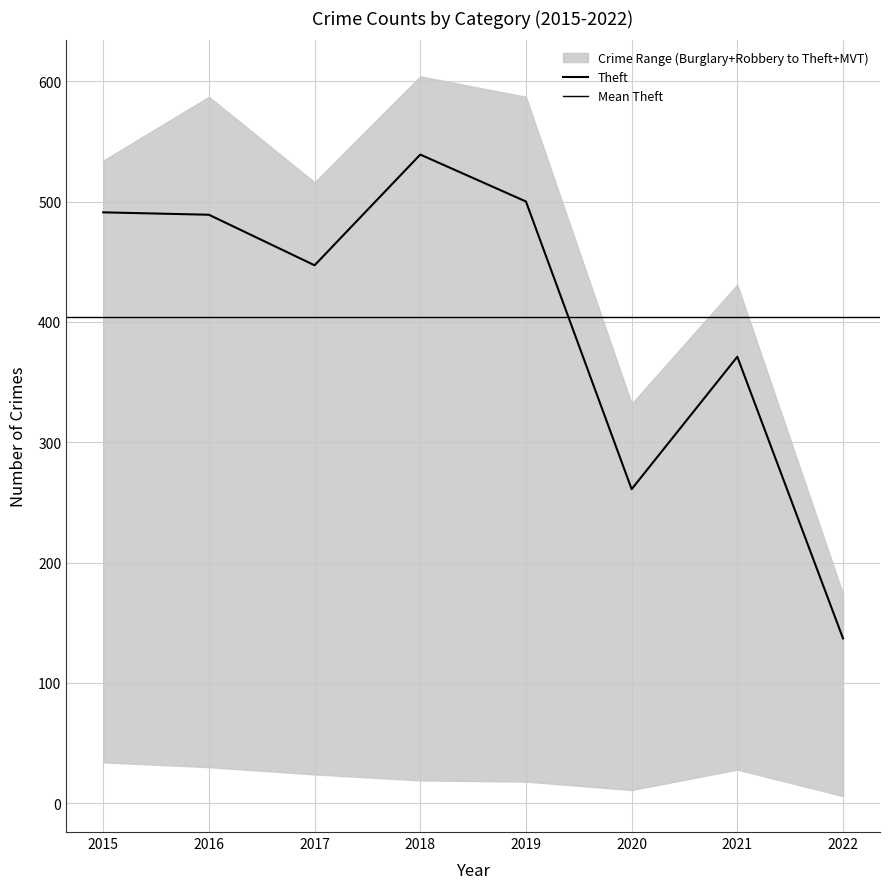

Reading left to right, extract all data points from this chart.

Aggravated Assault: 2015=8	2016=13	2017=10	2018=7	2019=7	2020=11	2021=12	2022=4
Aggravated Battery: 2015=3	2016=5	2017=5	2018=4	2019=8	2020=6	2021=17	2022=5
Burglary: 2015=19	2016=22	2017=18	2018=16	2019=12	2020=5	2021=23	2022=4
Motor Vehicle Theft: 2015=43	2016=98	2017=69	2018=65	2019=87	2020=71	2021=60	2022=37
Robbery: 2015=15	2016=8	2017=6	2018=3	2019=6	2020=6	2021=5	2022=2
Theft: 2015=491	2016=489	2017=447	2018=539	2019=500	2020=261	2021=371	2022=137